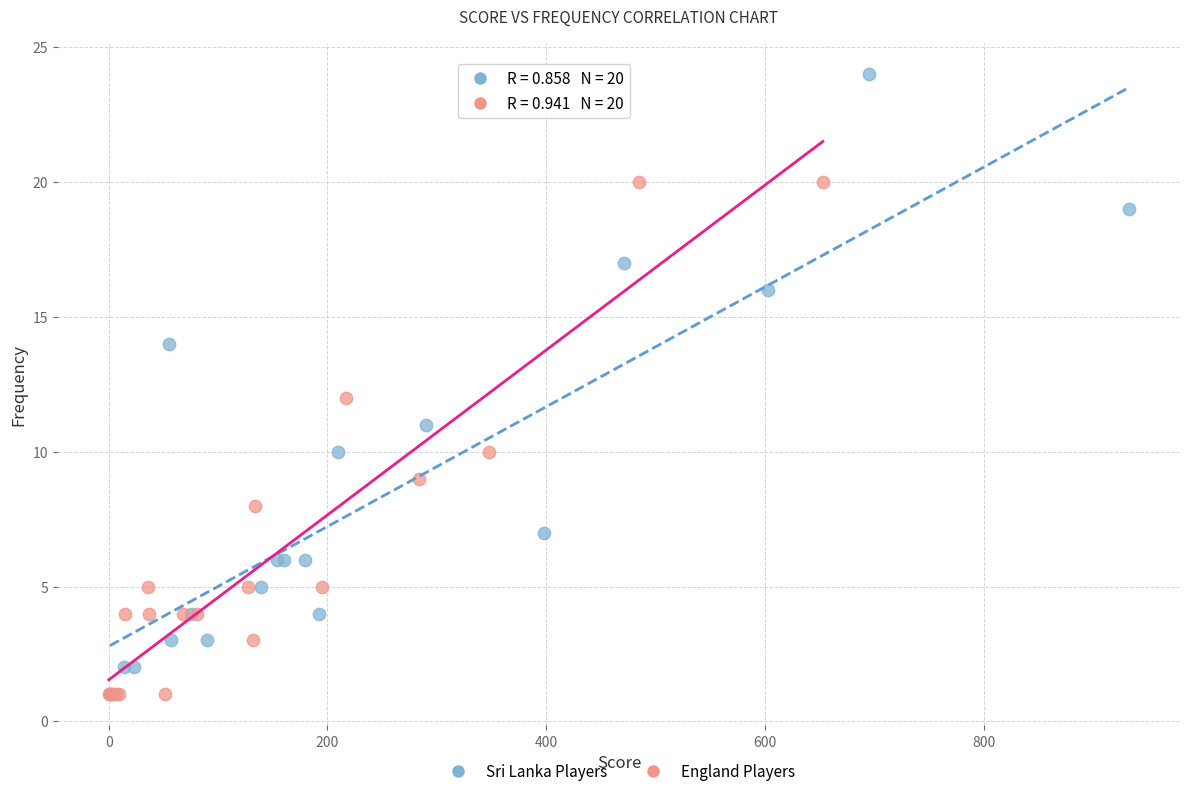

Which series has the widest spread of Y values?

Sri Lanka Players